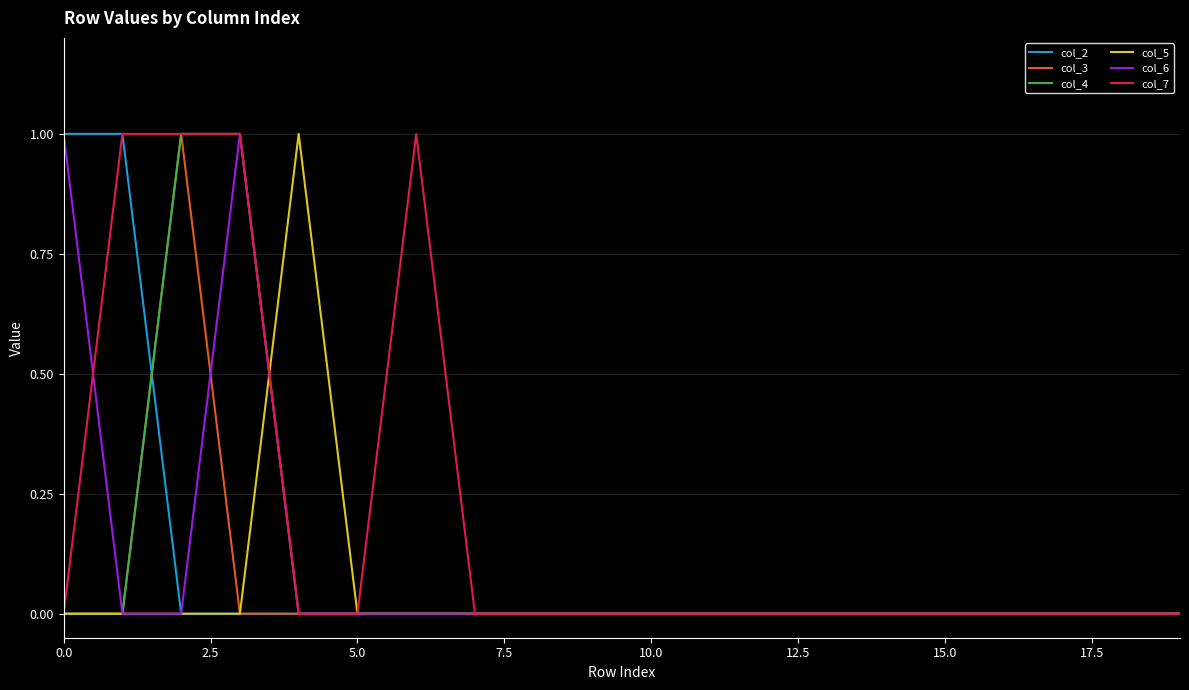

How many lines are shown in the chart?

6